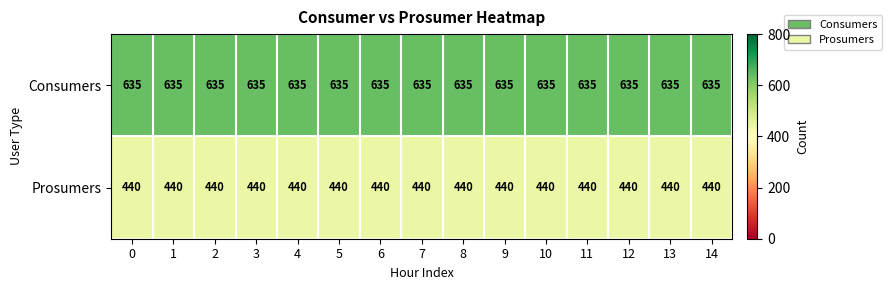

The value of Consumers at 12 is 635. True or false?

True